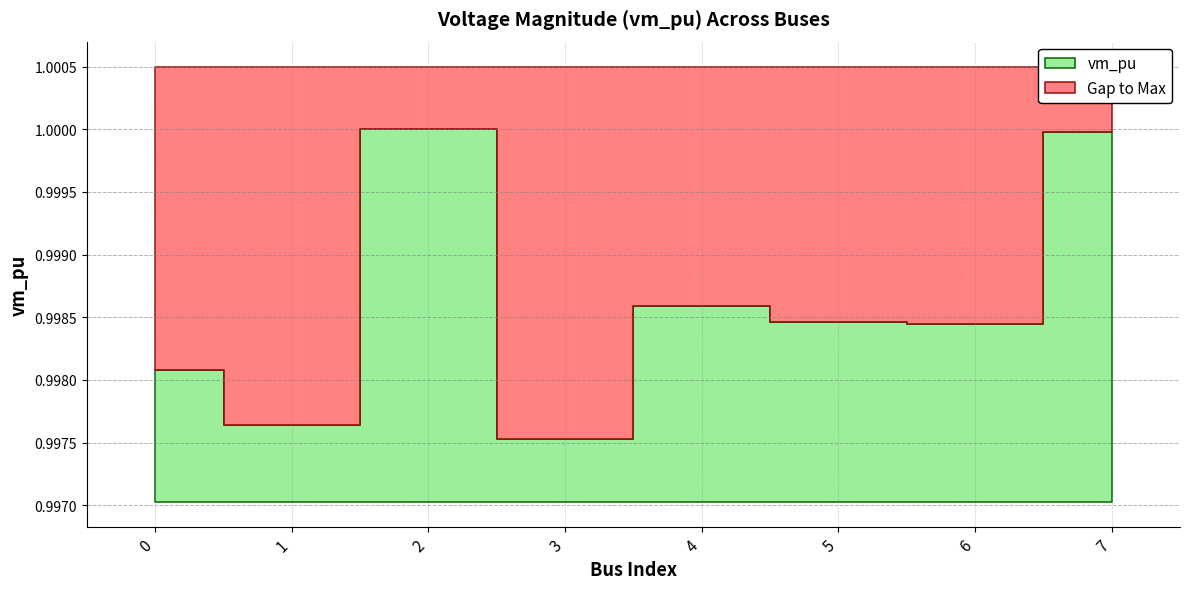

How many interior local valleys (lower than both neighbors) does the data have?

3